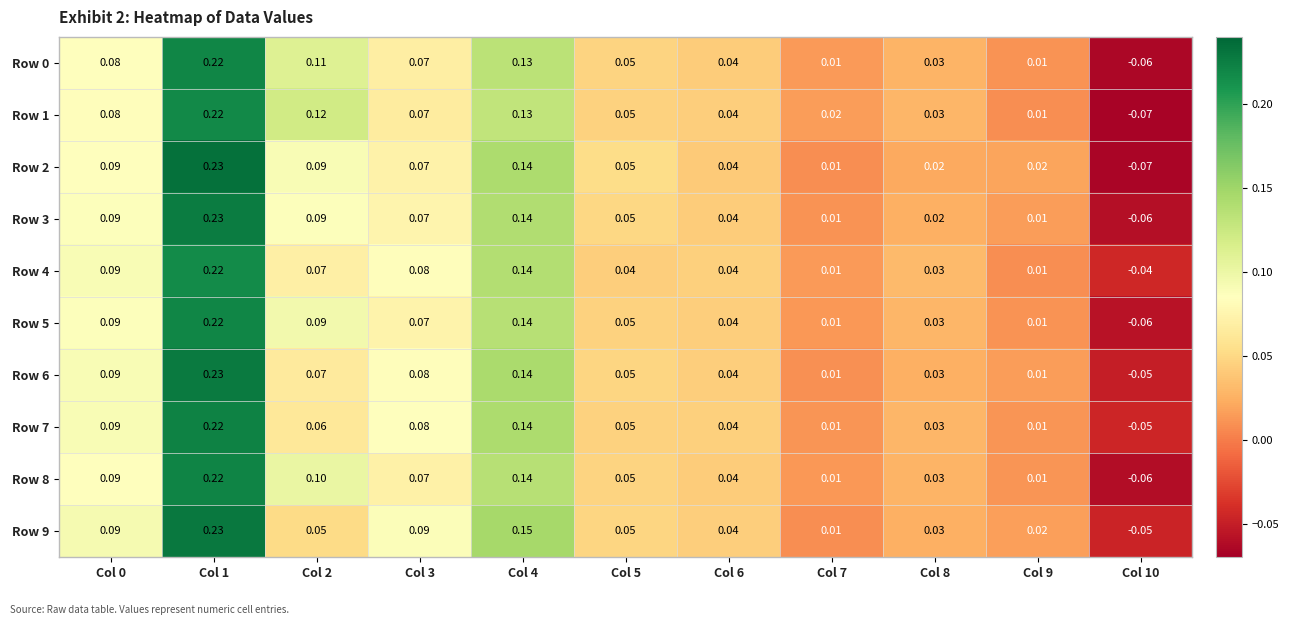

Rank the series at Col 4 from lowest to highest value.

Row 1, Row 0, Row 8, Row 5, Row 4, Row 3, Row 7, Row 2, Row 6, Row 9